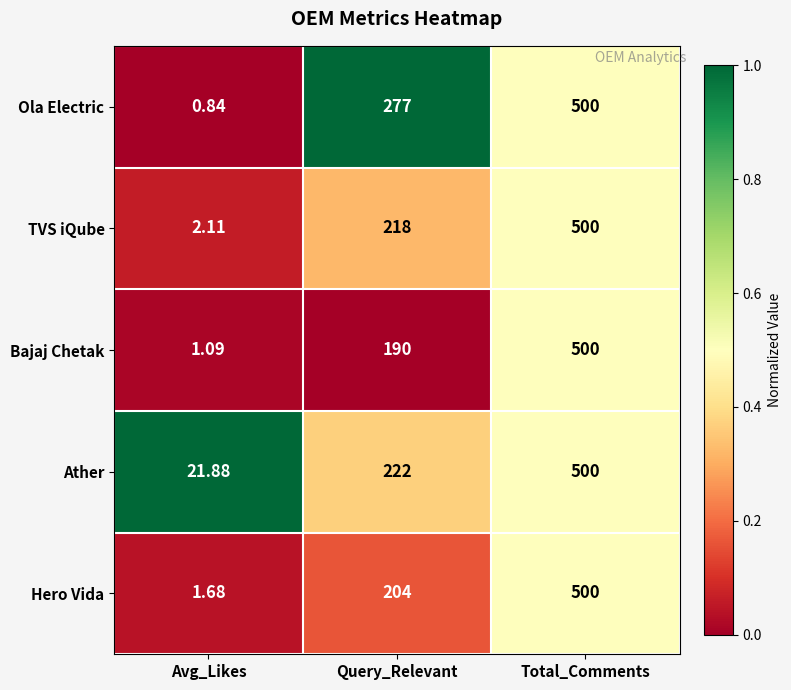

Where is Ola Electric nearest to the value 250?

Query_Relevant